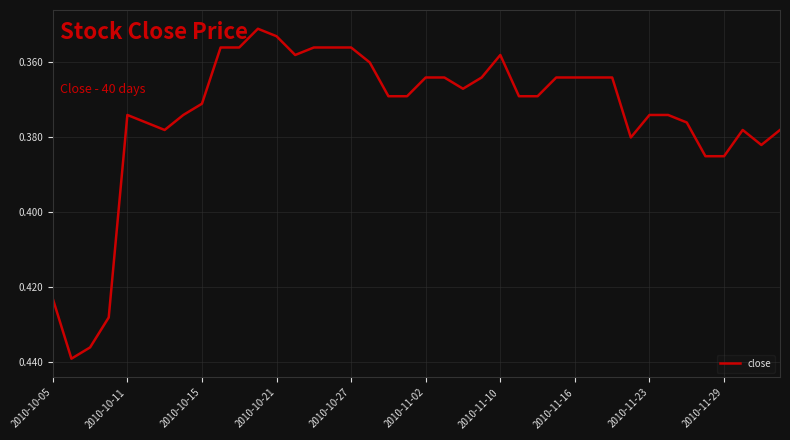

Count the number of data series in this chart.

1